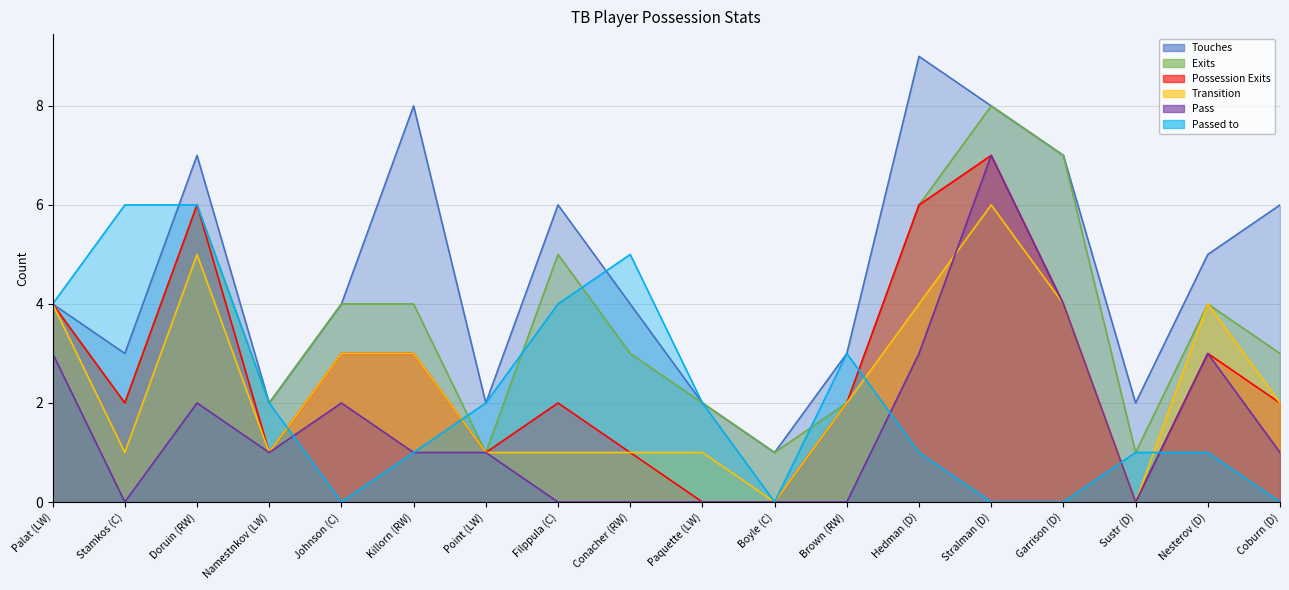

At which category does Possession Exits reach its first local peak?

Doruin (RW)